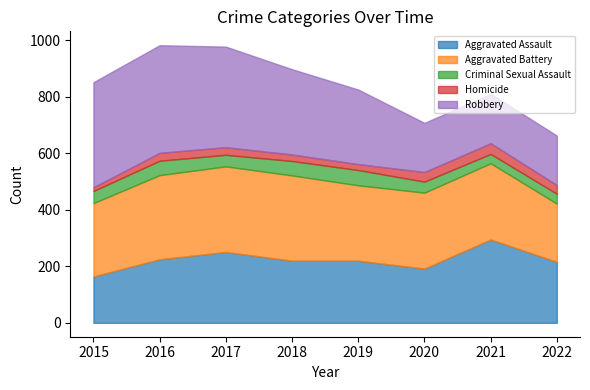

At which label does Homicide first exceed 28?

2020